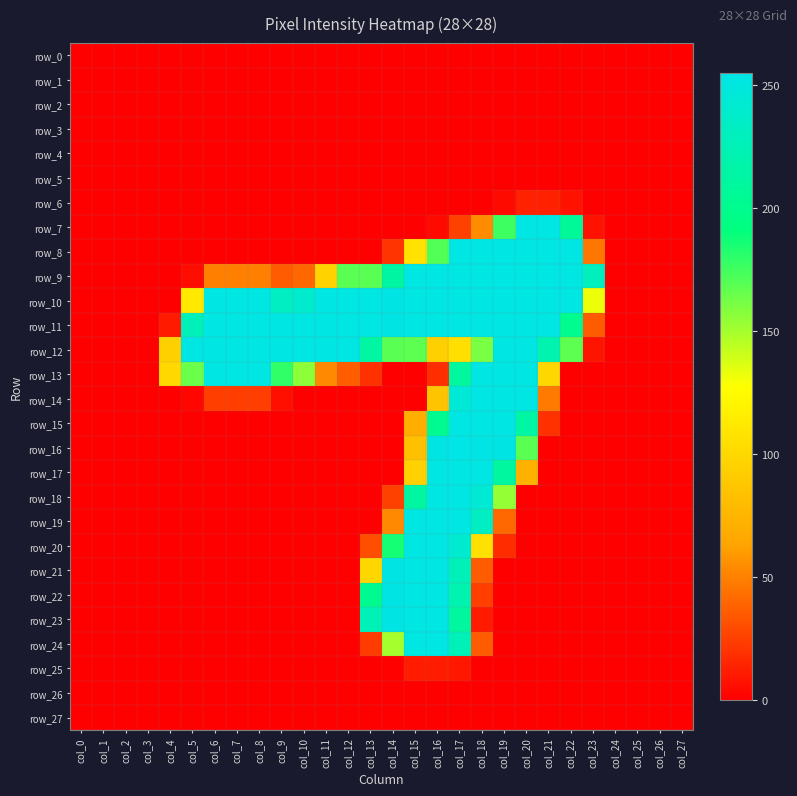

What is the total value across all series at col_12?

964